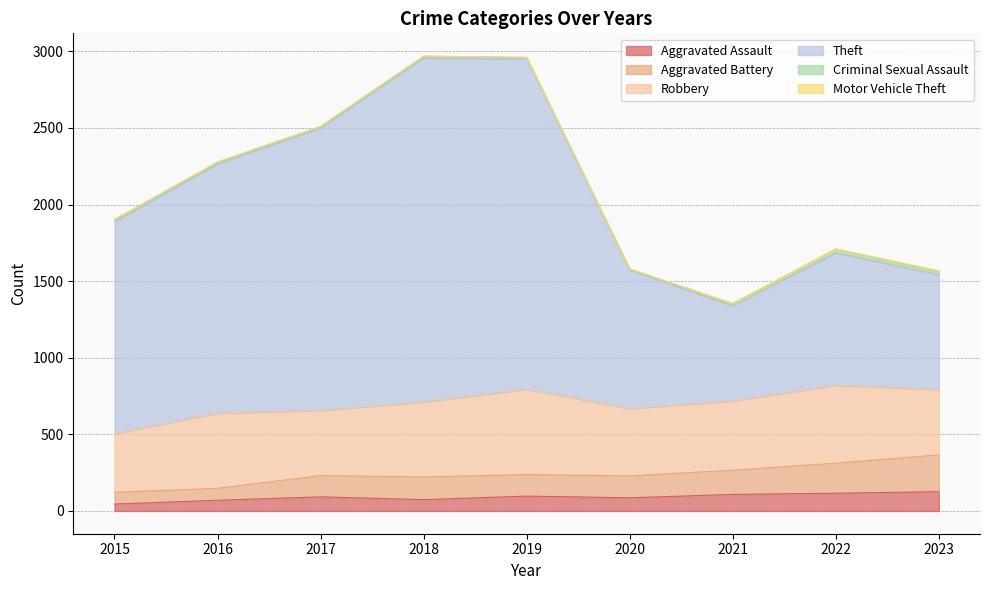

Where is Aggravated Assault nearest to the value 85?

2020